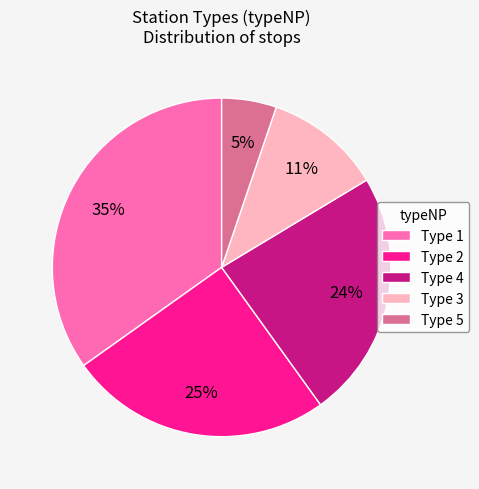

To the nearest percent, what is the difference between the largest and smallest slice percentages?

30%